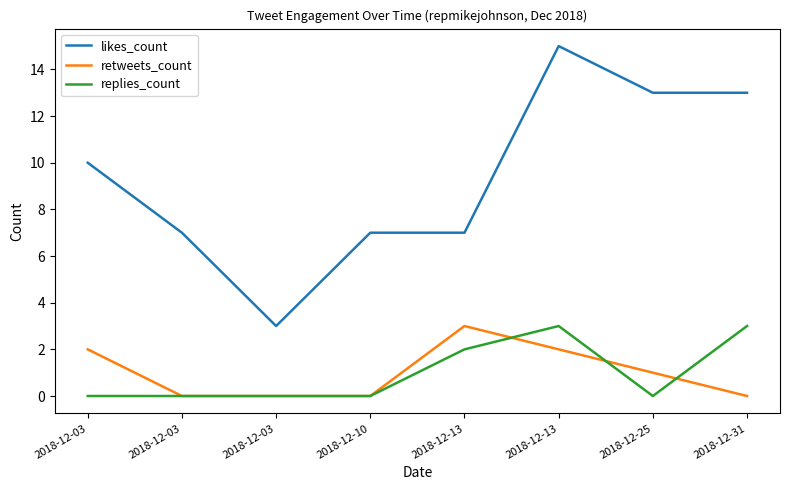

What is the spread (max minus min) of values at 2018-12-03?

10